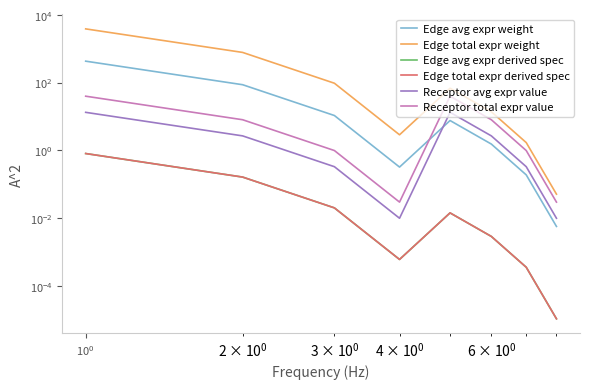

True or false: Edge total expr weight and Receptor total expr value intersect in this chart.

False